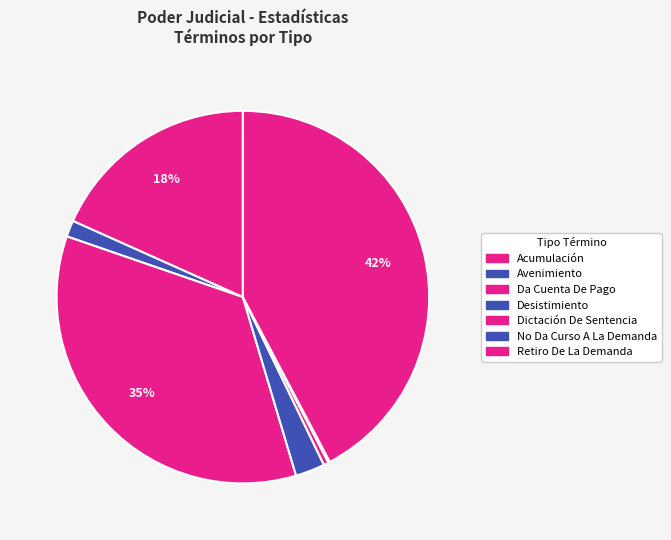

Does Retiro De La Demanda represent more than half of the total?

No